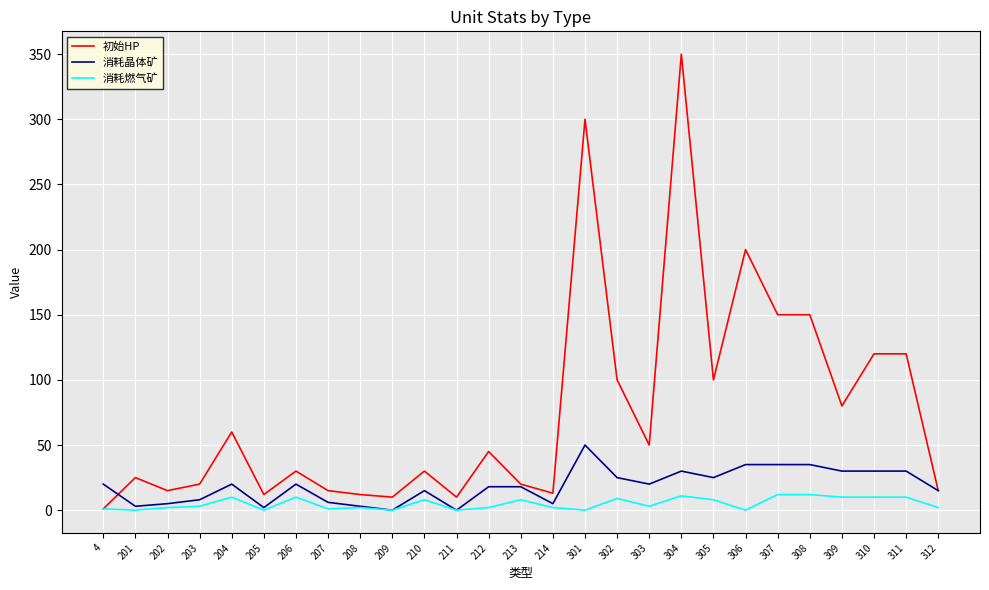

Is the value of 消耗晶体矿 at 301 greater than the value of 初始HP at 307?

No